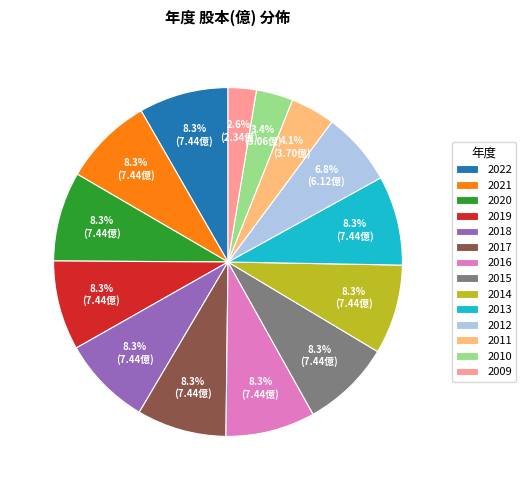

Count the number of slices in the pie.

14